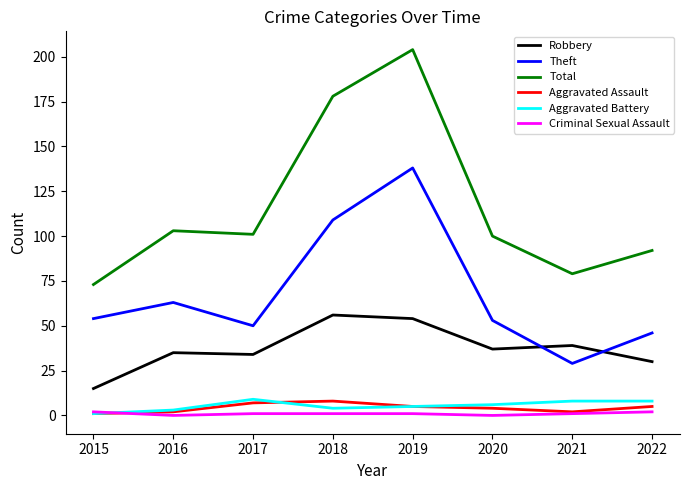

Is it true that Total equals 44 at 2015?

False